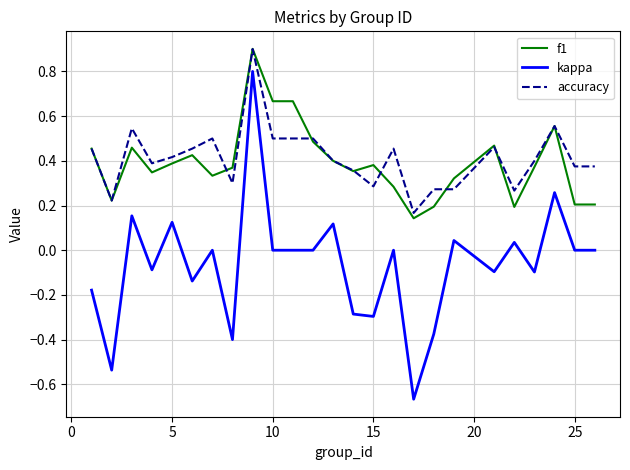

True or false: kappa has more than 2 points higher than both neighbors.

True